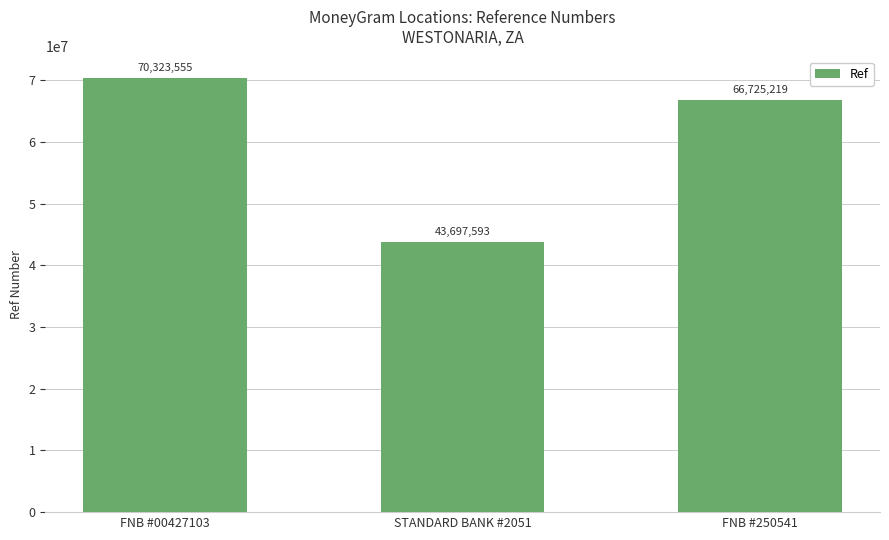

How many distinct data groups are displayed?

1